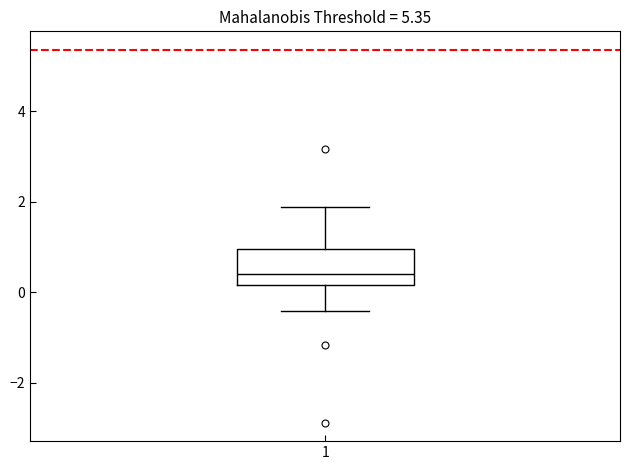

Read this box plot against the y-axis: the position of the median line, the range covered by the box, and the ends of both whiskers. The values are not printed on the chart, so give them approximately, as read against the axis.

median 0.4, box 0.2 to 1.0, whiskers -0.4 to 1.8